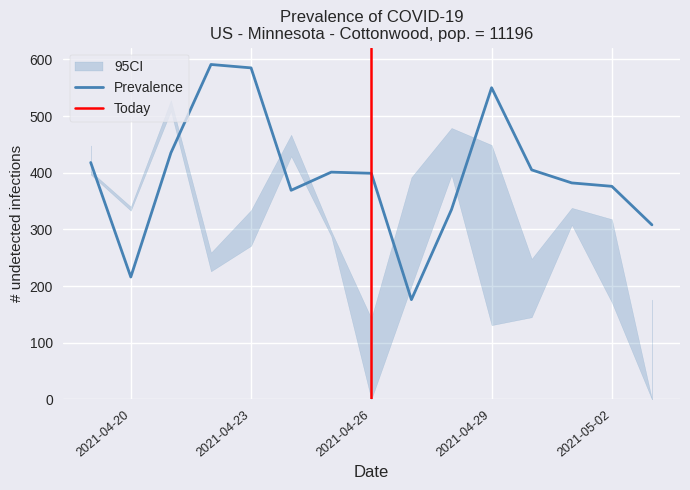

What is the spread (max minus min) of values at 2021-05-03?

308.0